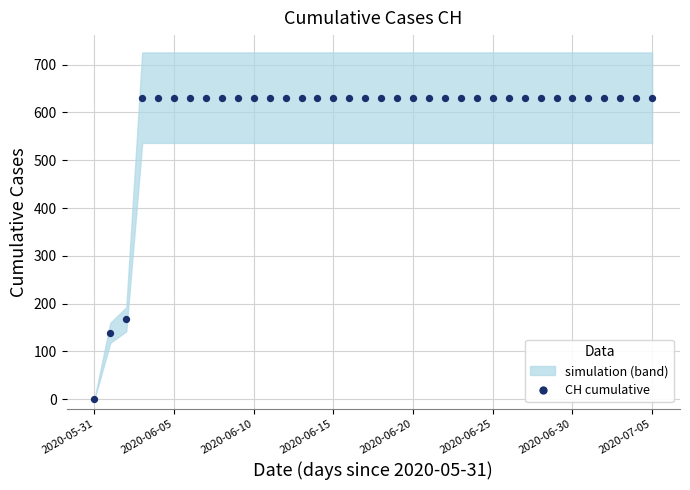

What is the range of Y values (max minus min)?

631